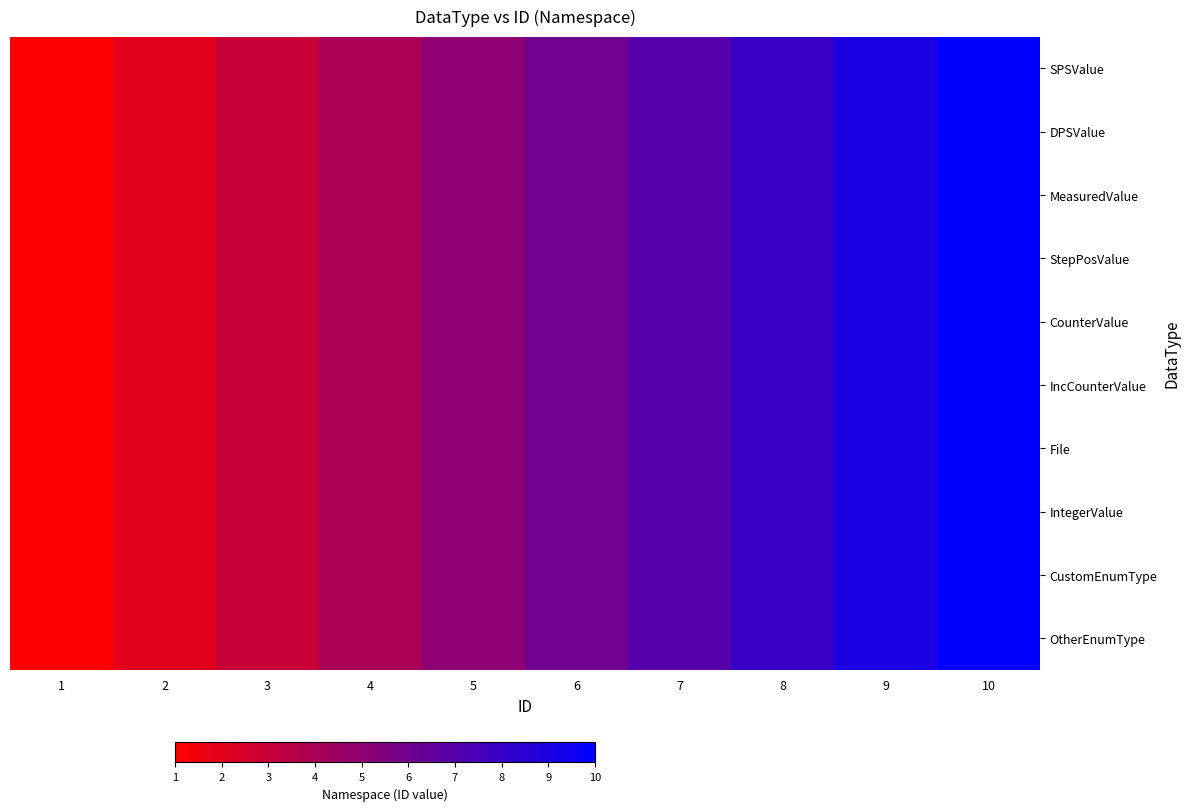

Which series changed the most between 1 and 8?

SPSValue